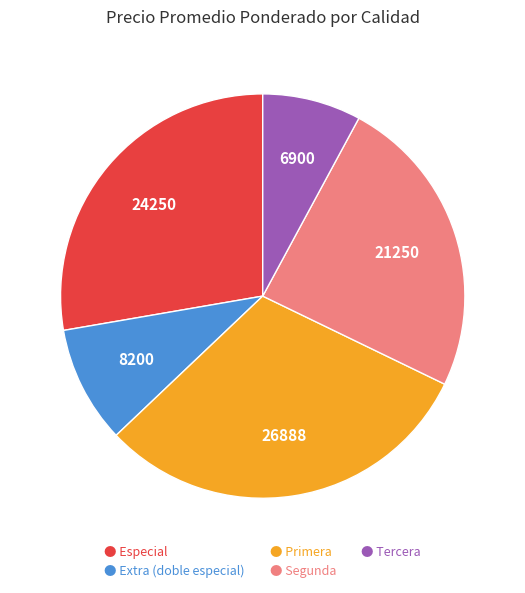

Between ● Primera and ● Segunda, which is larger?

● Primera